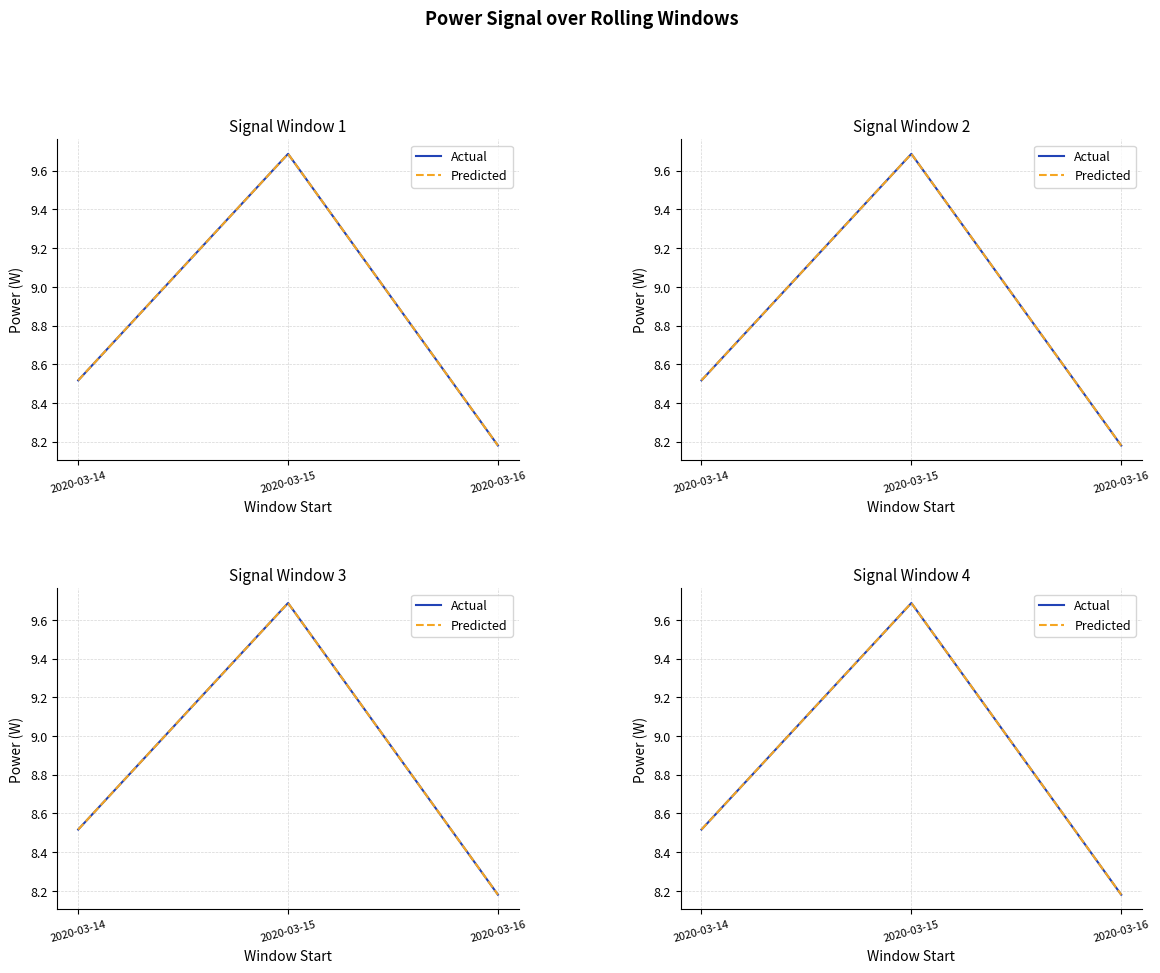

What are all the series names shown in the legend?

Actual, Predicted